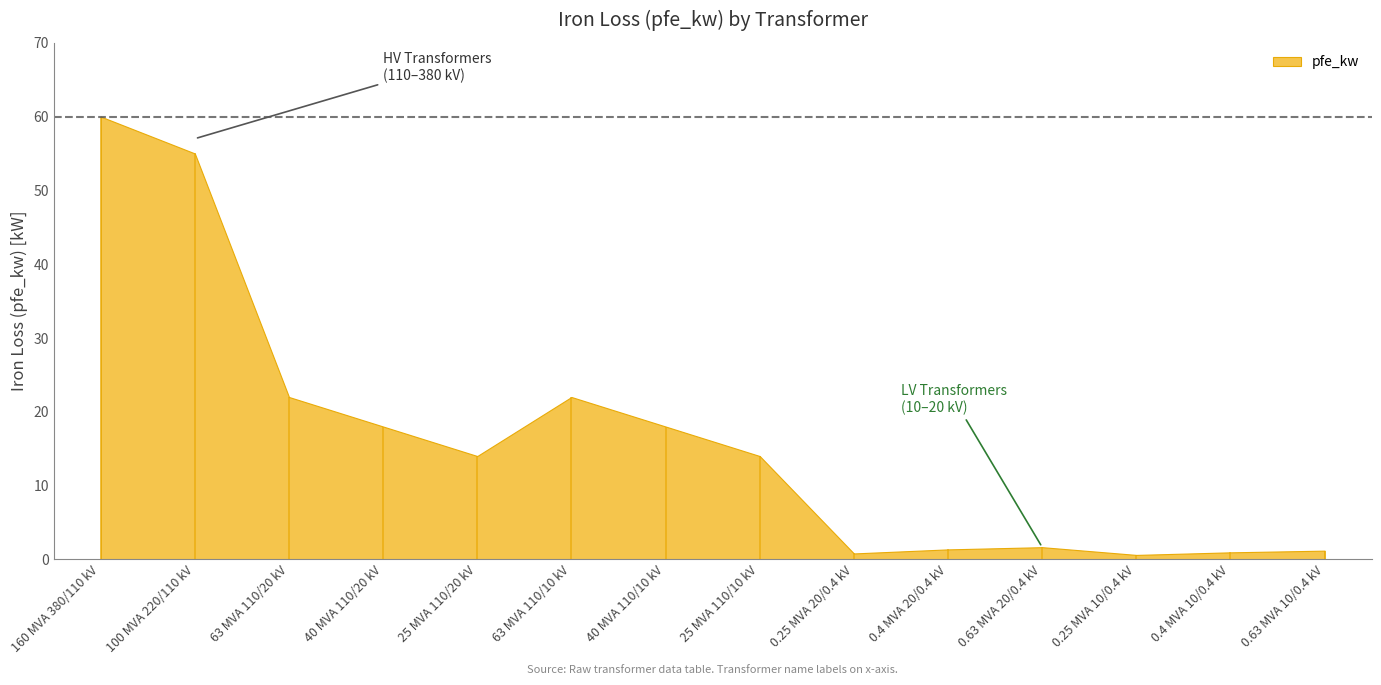

What is the smallest value displayed?

0.6